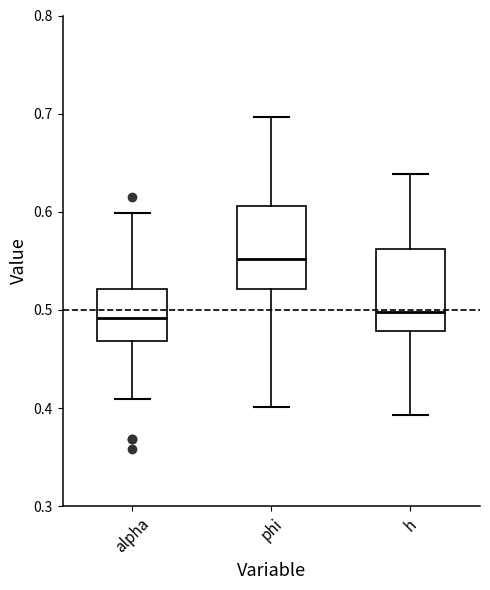

Where is the upper edge of the box for phi on the y-axis? The values are not printed on the chart, so give them approximately, as read against the axis.

0.61